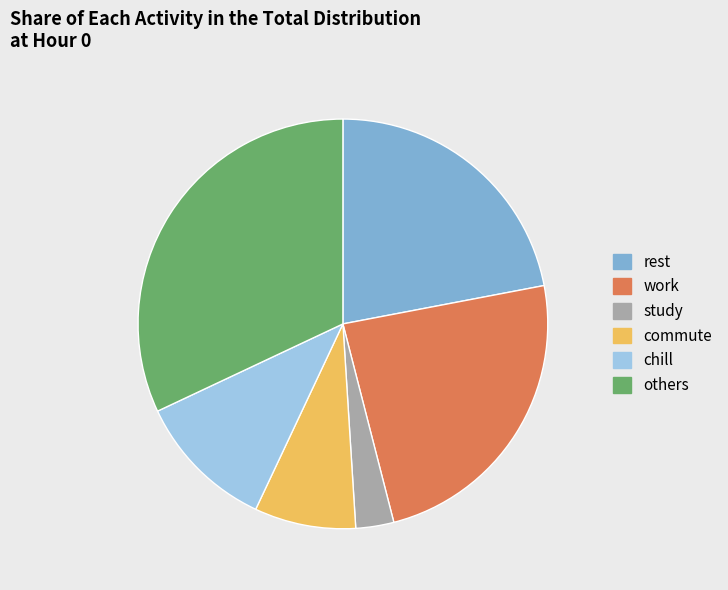

Rank the categories by value from lowest to highest.

study, commute, chill, rest, work, others